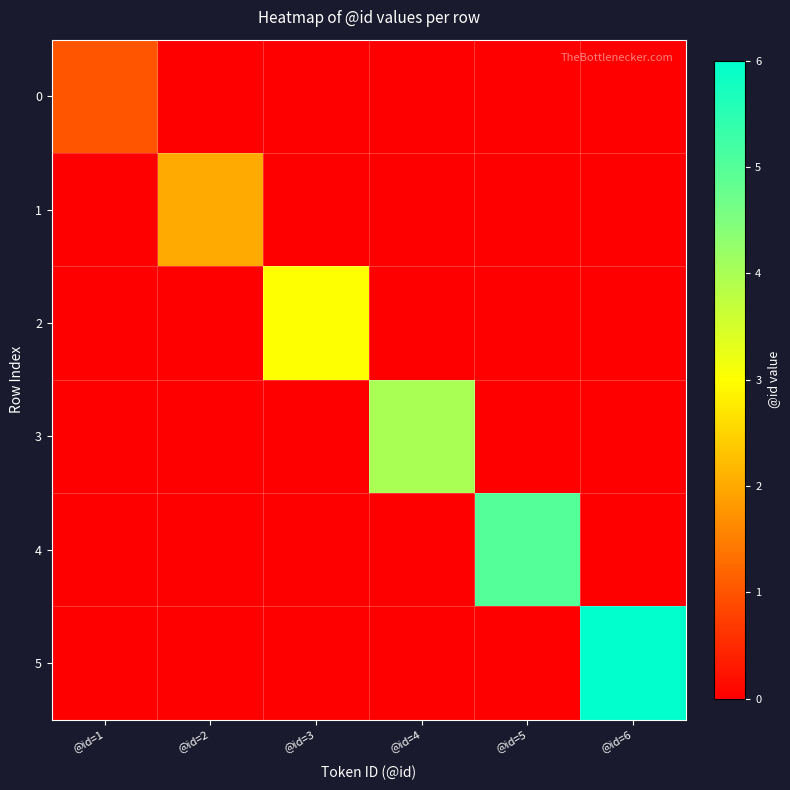

What is the total value across all series at @id=3?

3